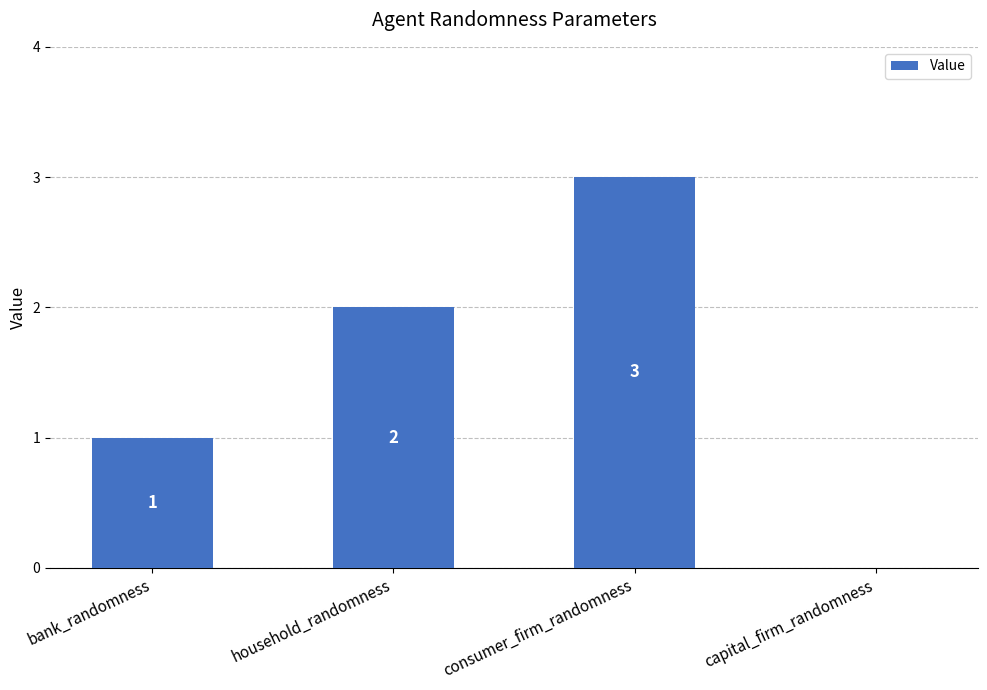

The value at capital_firm_randomness is -2. True or false?

False